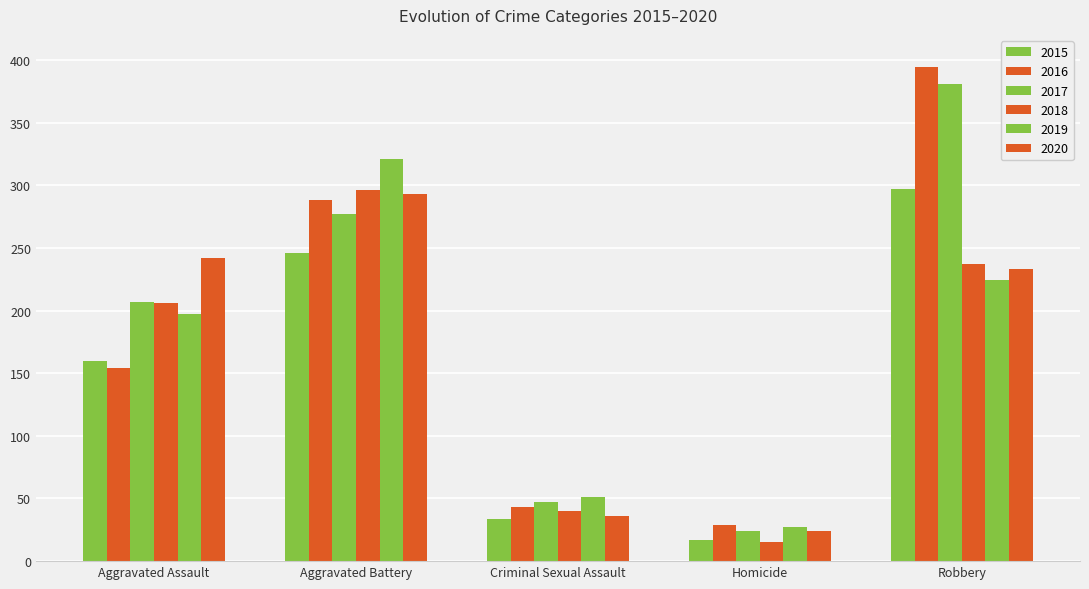

What is the value of the 2015 bar at the 3rd from the left?

34